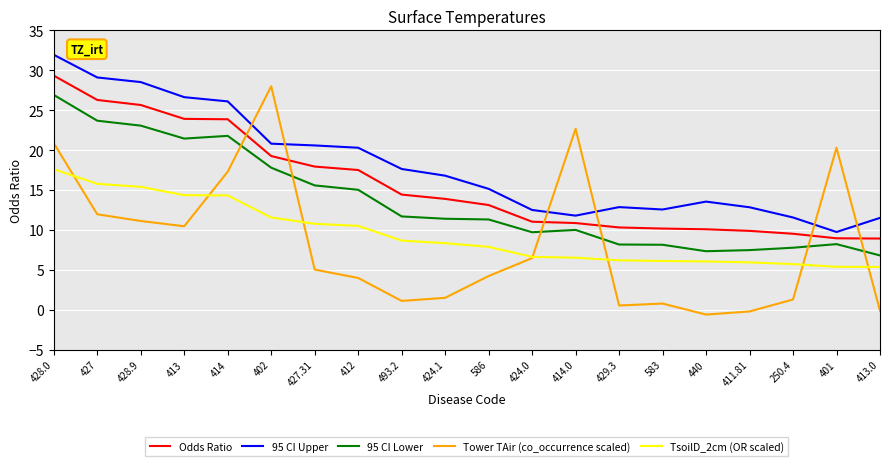

What is the approximate value of 95 CI Lower at 586?

11.3